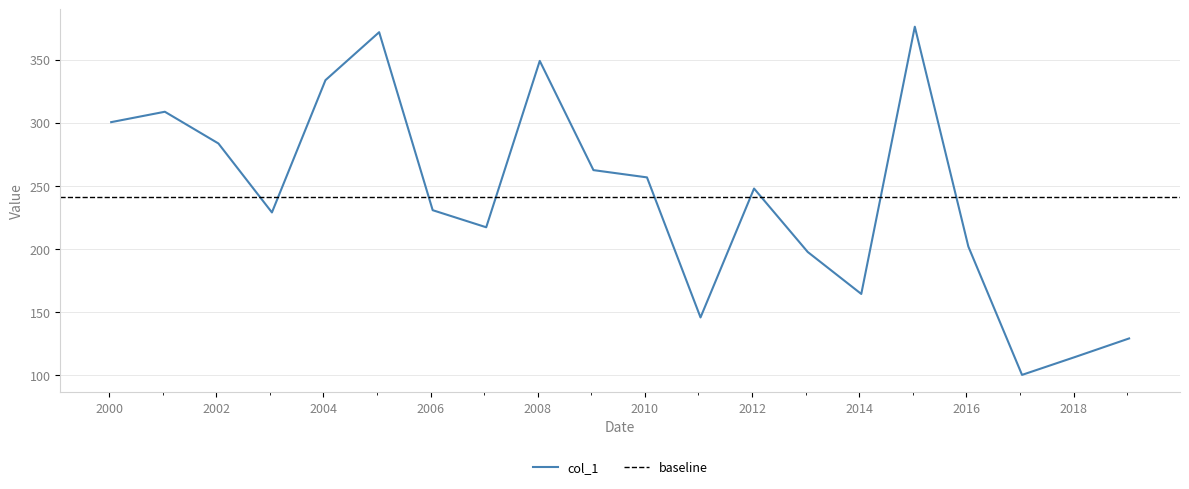

What is the sum of all values?

4821.1